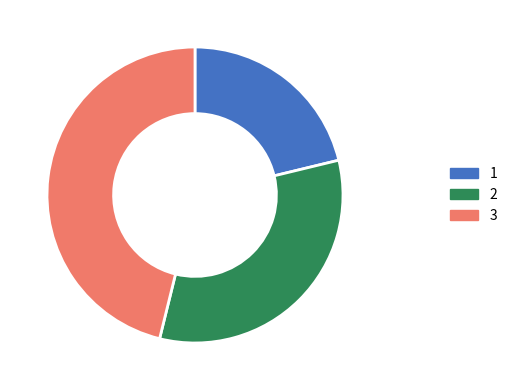

Is there a majority slice in this chart?

No